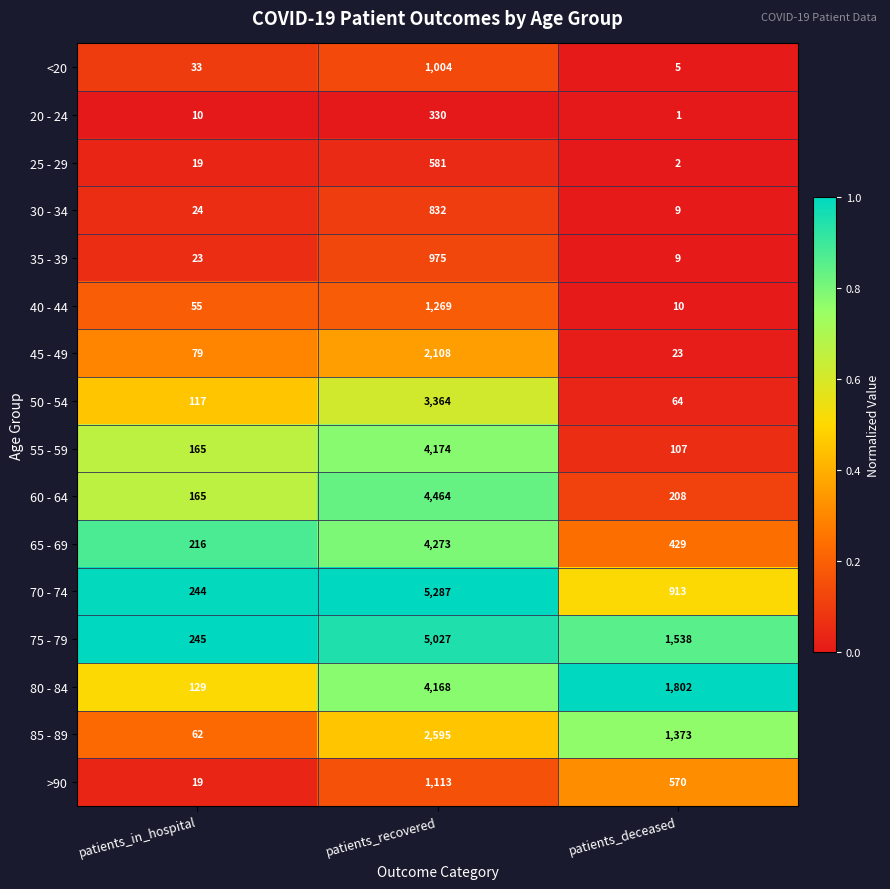

At which category is the sum across all series the highest?

patients_recovered